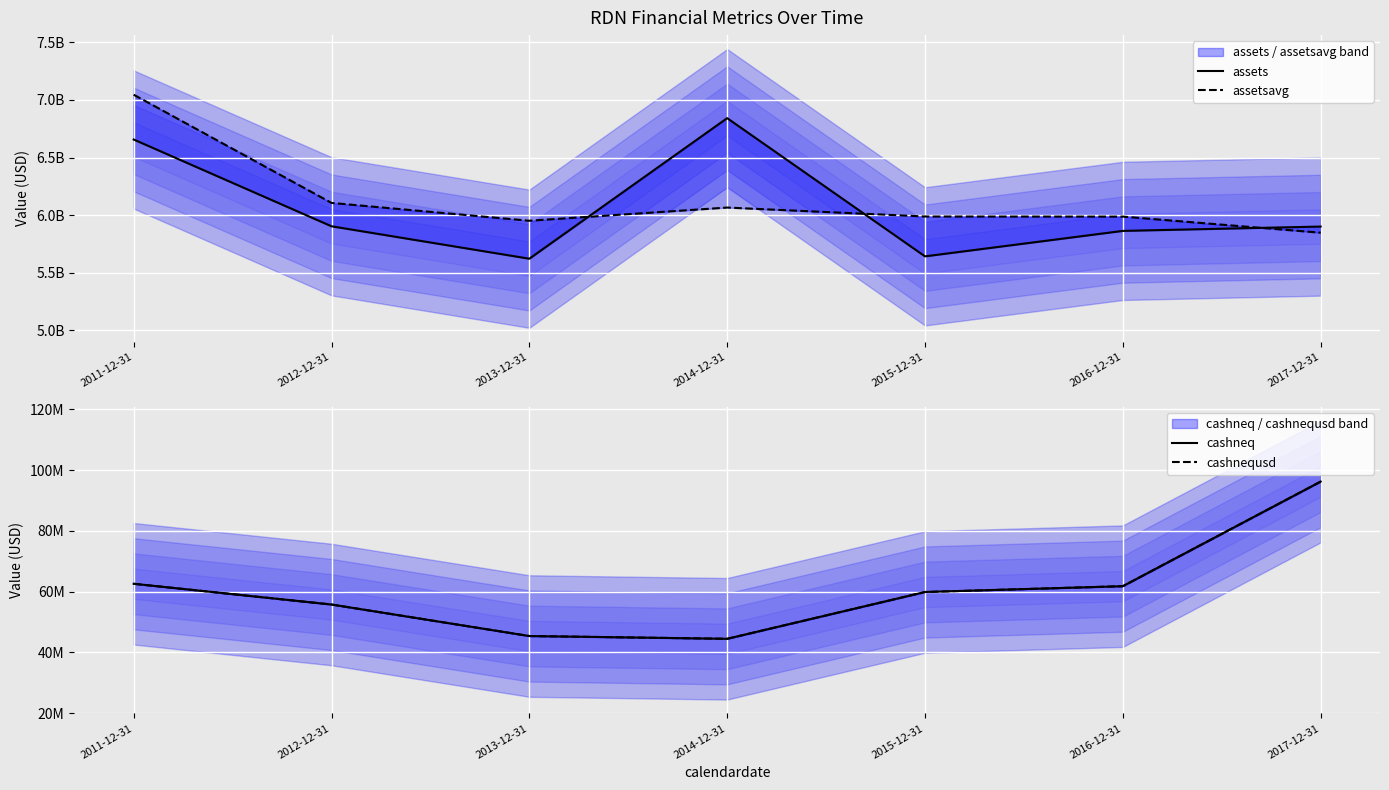

What is the sum of the cashneq values at 2015-12-31 and 2011-12-31?

122507000